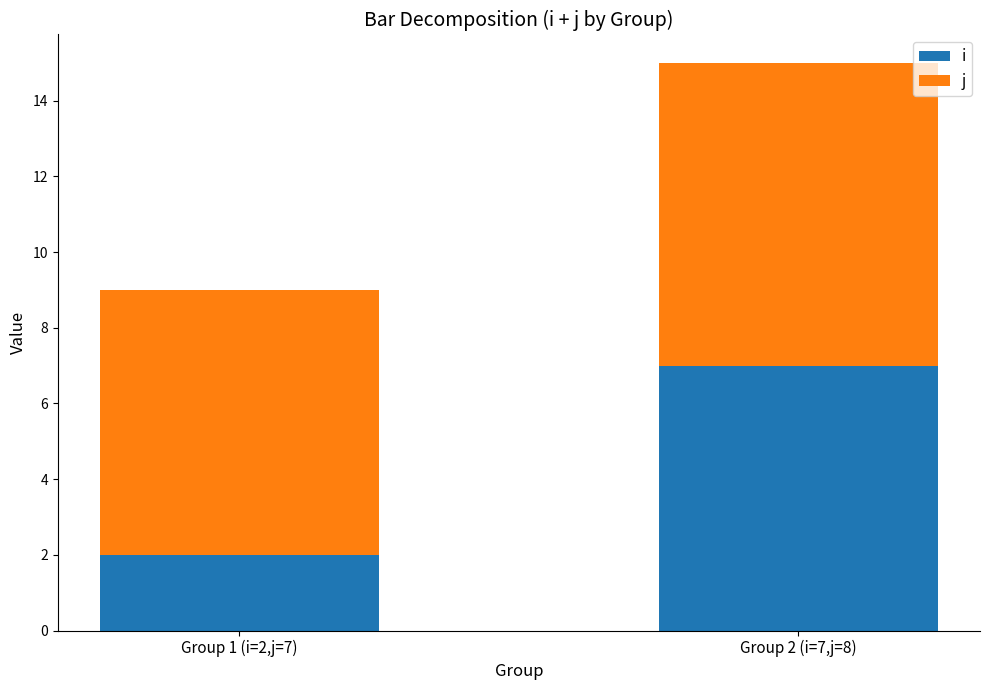

Which series has the largest range (max minus min)?

i